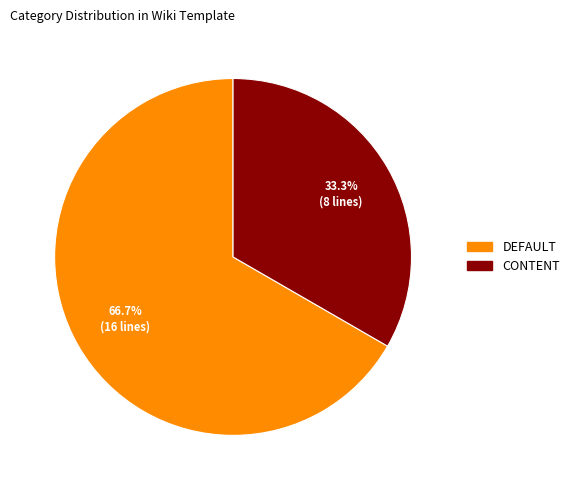

Count the number of slices in the pie.

2